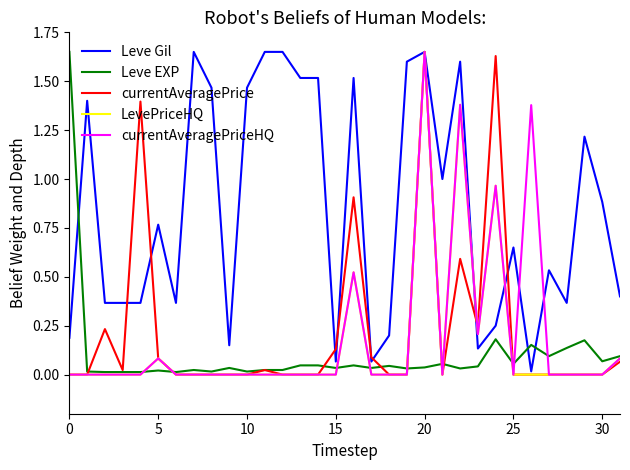

Which series has the largest total across all categories?

Leve Gil